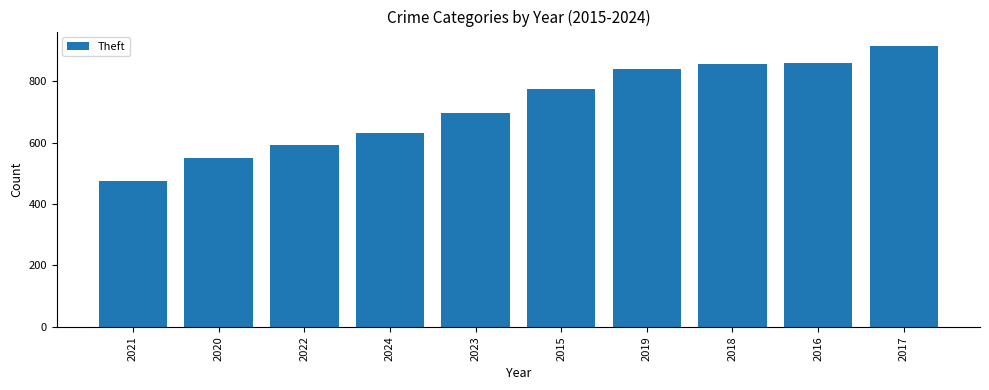

What is the minimum value shown in the chart?

474